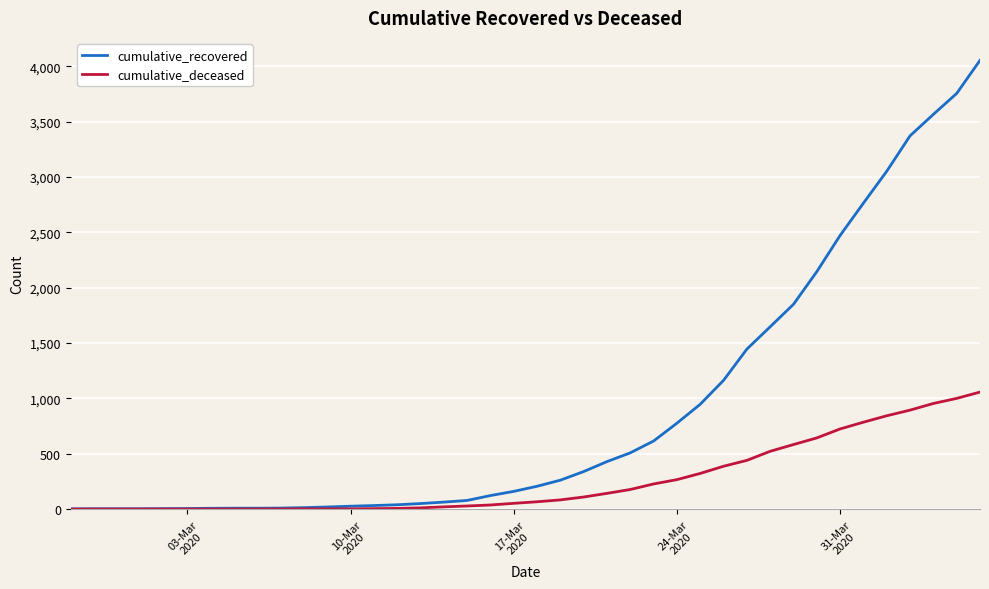

List the series in order of their overall mean, highest first.

cumulative_recovered, cumulative_deceased